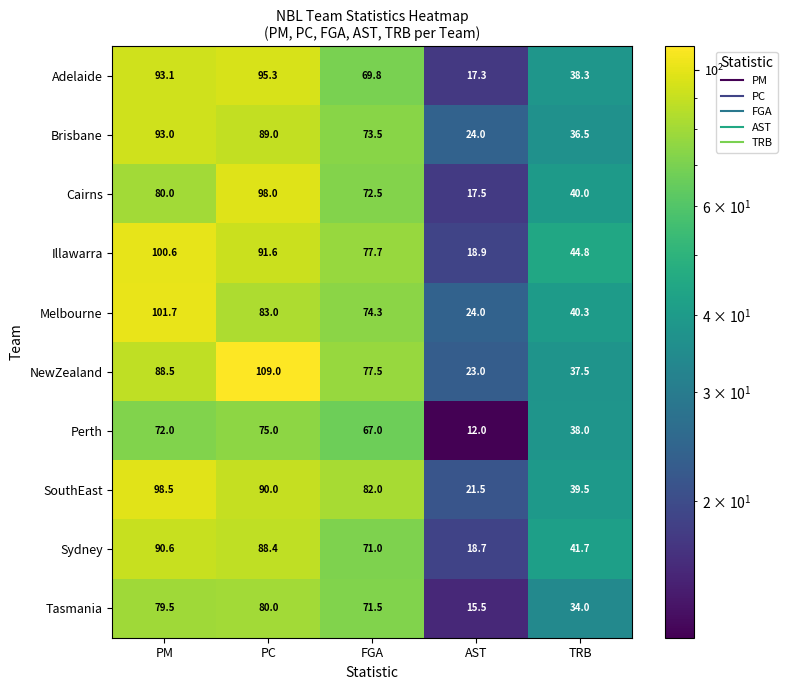

The value of Illawarra at FGA is 38.3. True or false?

False